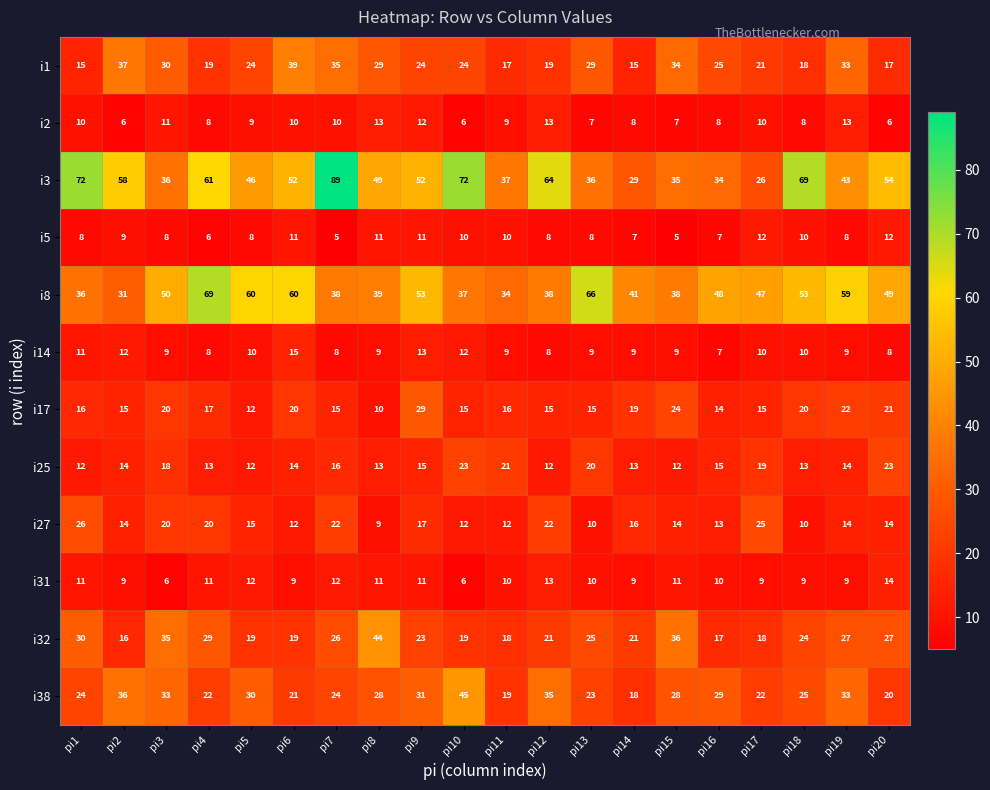

List the series in order of their peak value, highest first.

i3, i8, i38, i32, i1, i17, i27, i25, i14, i31, i2, i5